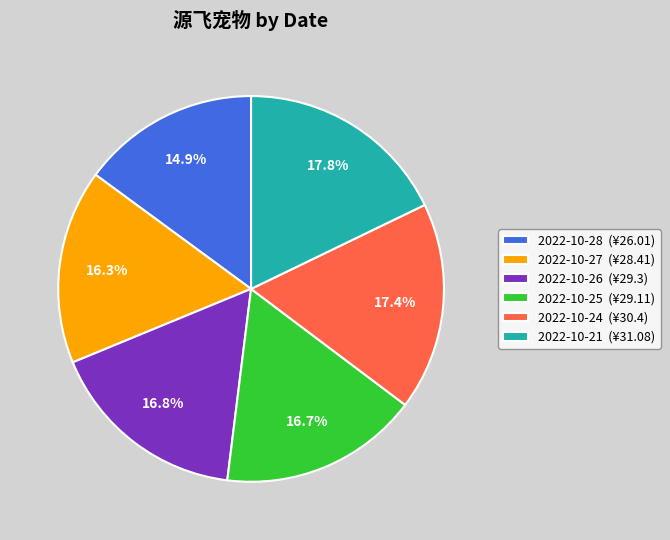

How many slices are in this pie chart?

6